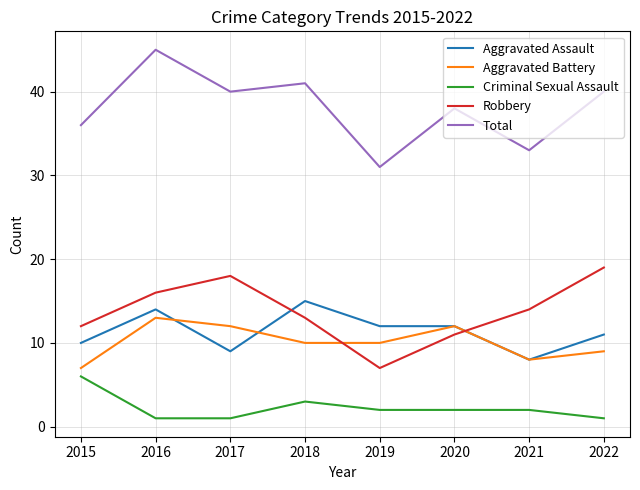

True or false: Robbery and Criminal Sexual Assault intersect in this chart.

False